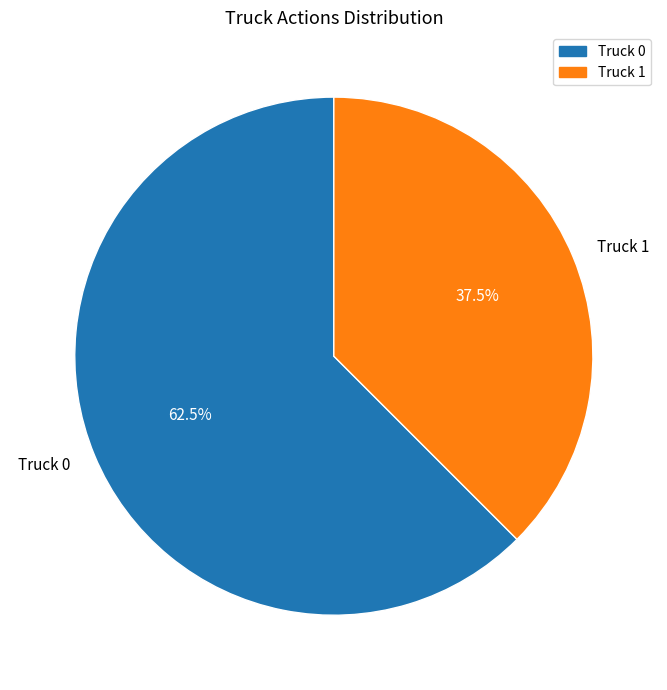

How many slices are in this pie chart?

2